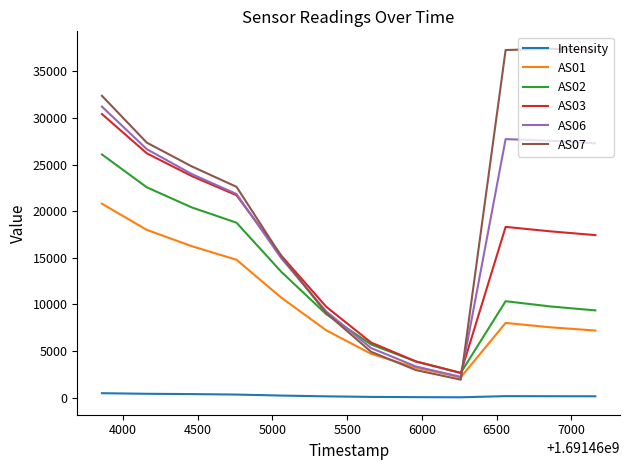

Which series has the largest total across all categories?

AS07